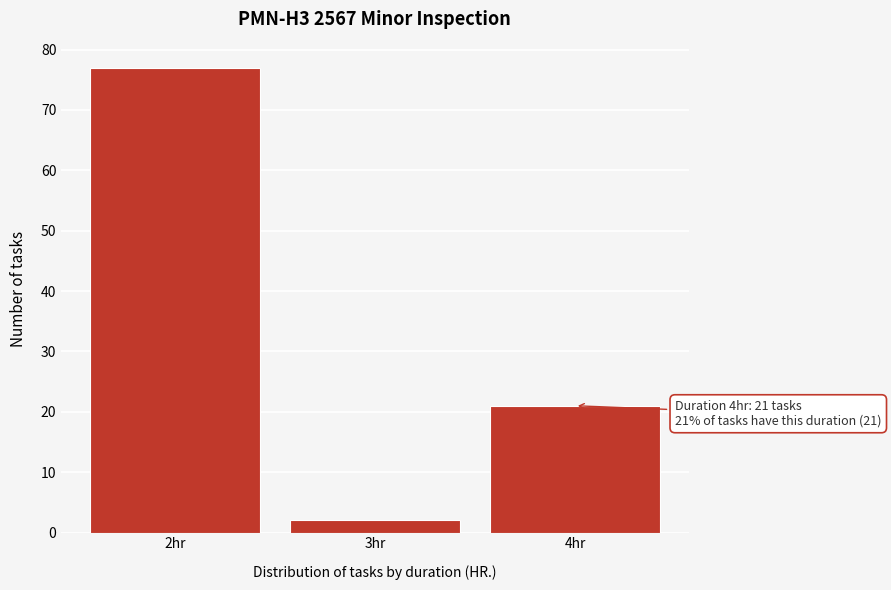

Reading left to right, extract all data points from this chart.

2hr=77	3hr=2	4hr=21